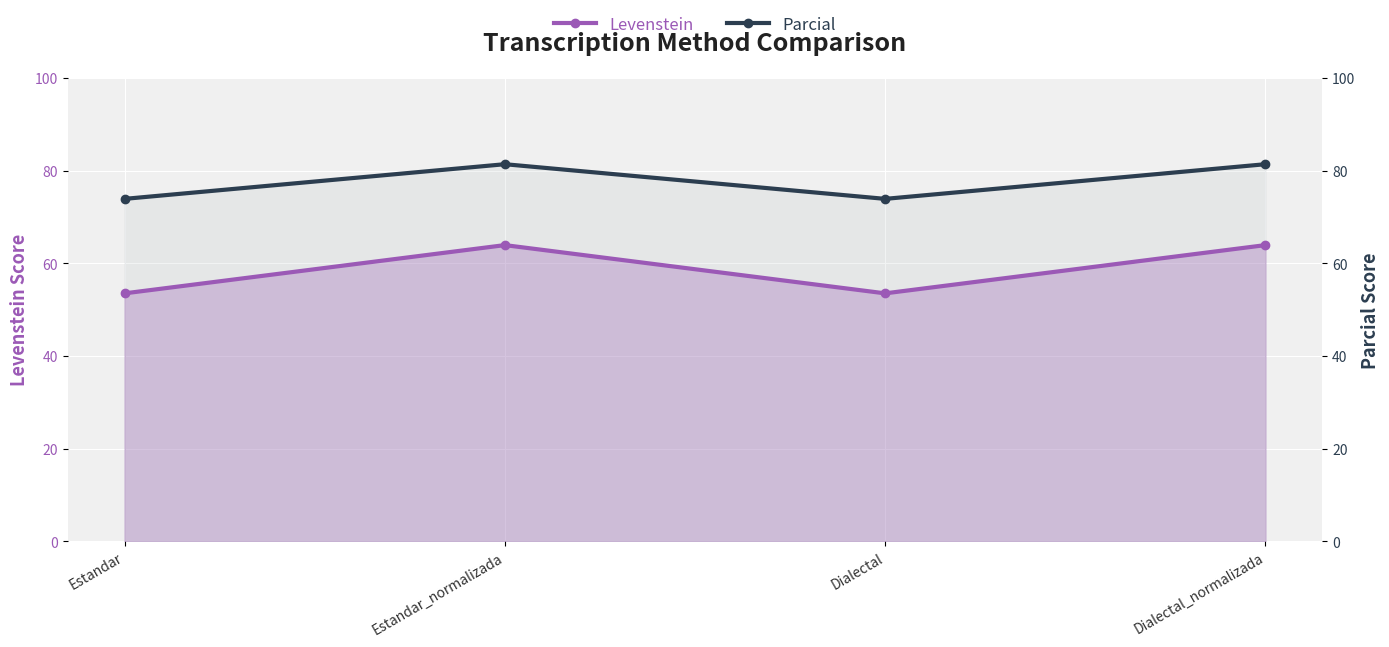

What is the lowest value of the Levenstein series?

53.5